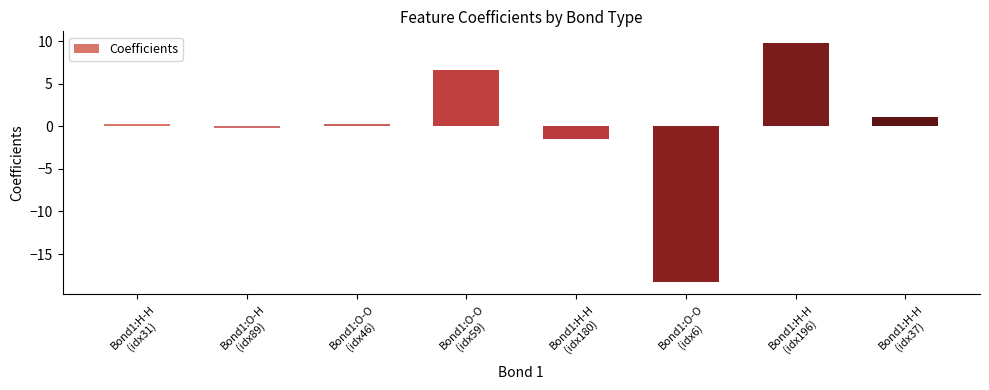

What is the value of the 3rd bar from the left?

0.2